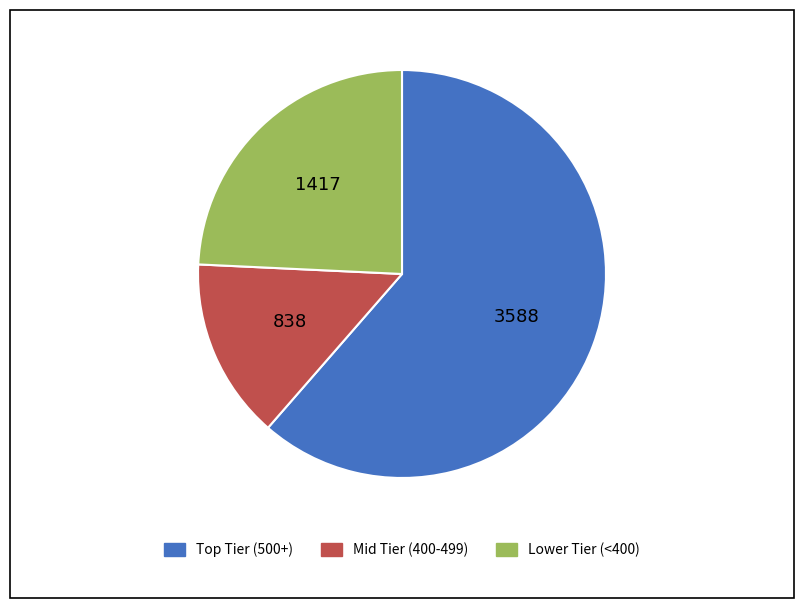

Is there a majority slice in this chart?

Yes